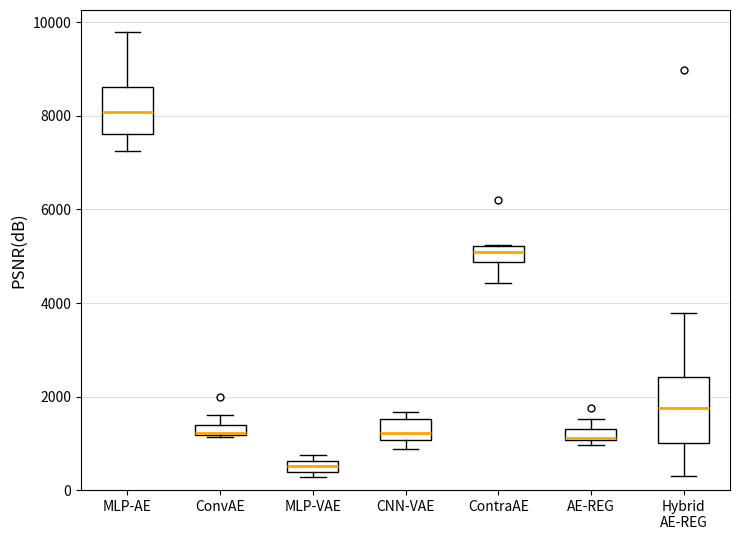

Which box's median line is the lowest?

MLP-VAE